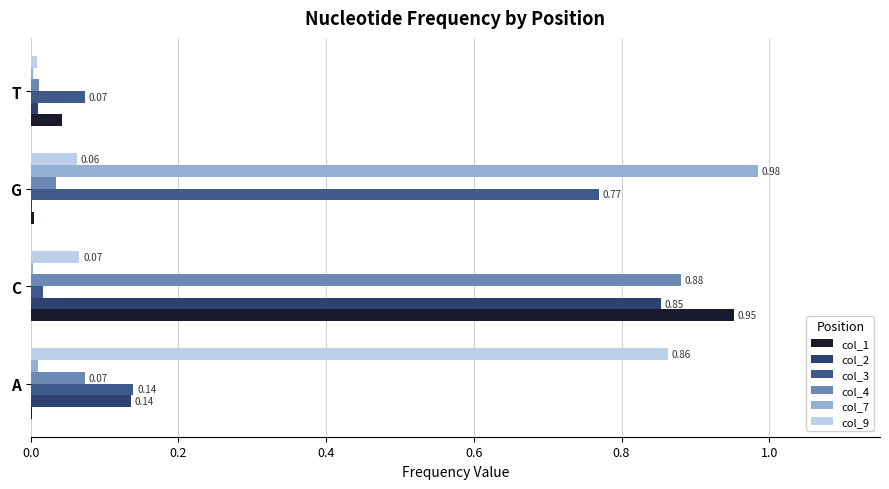

At which category is the sum across all series the highest?

C